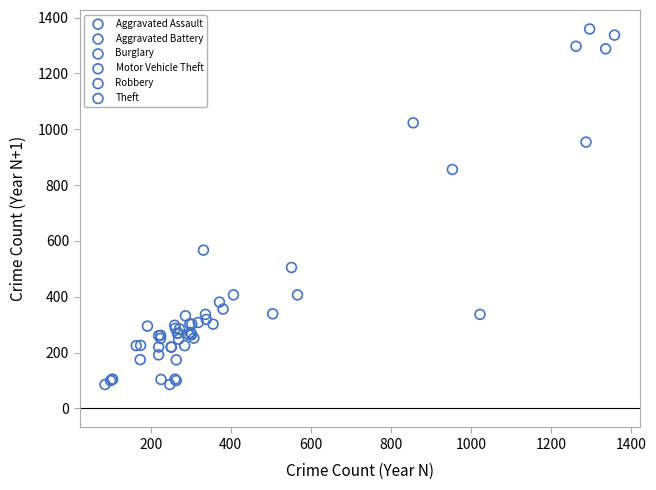

Which series contains the highest Y value?

Theft